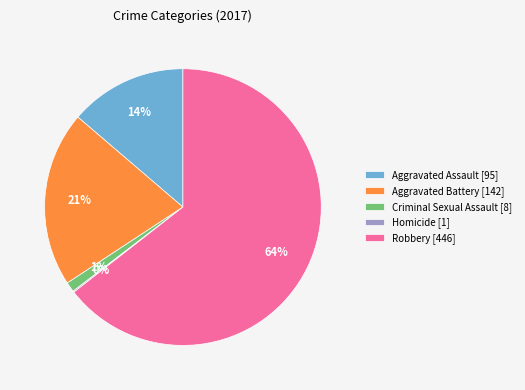

To the nearest percent, what portion does Robbery represent?

64%